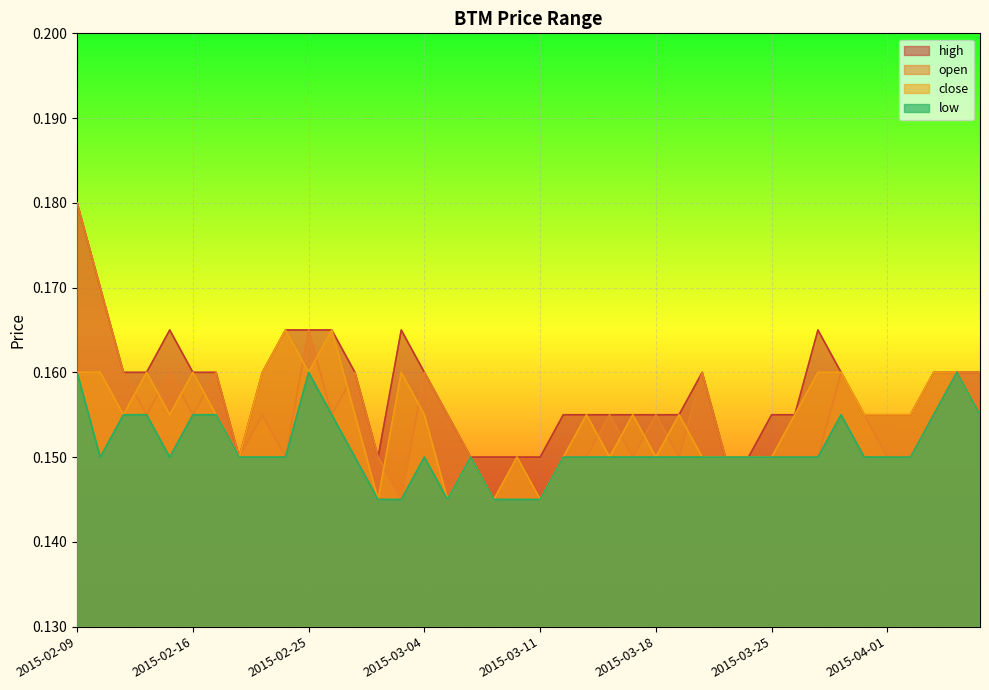

True or false: close and high intersect in this chart.

False